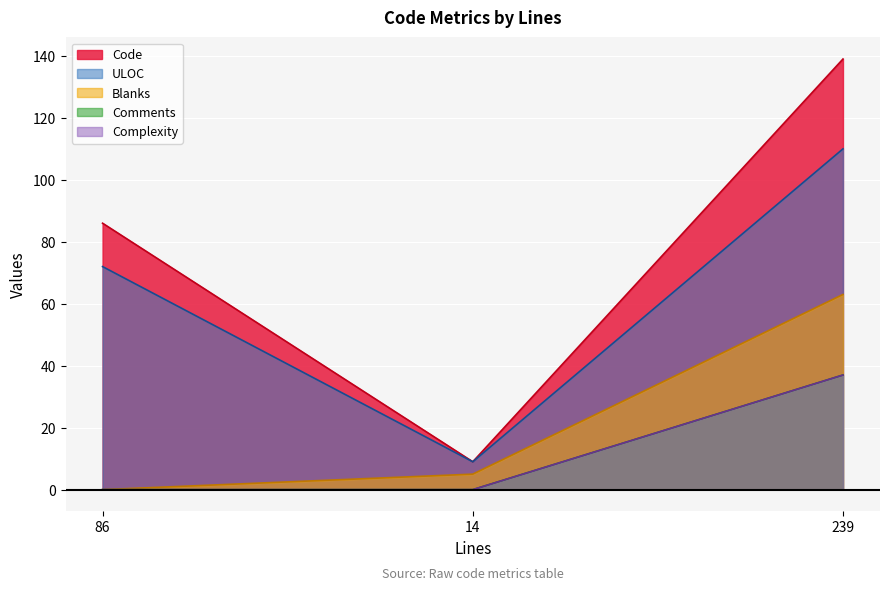

Does the chart display data point markers on the line(s)?

No